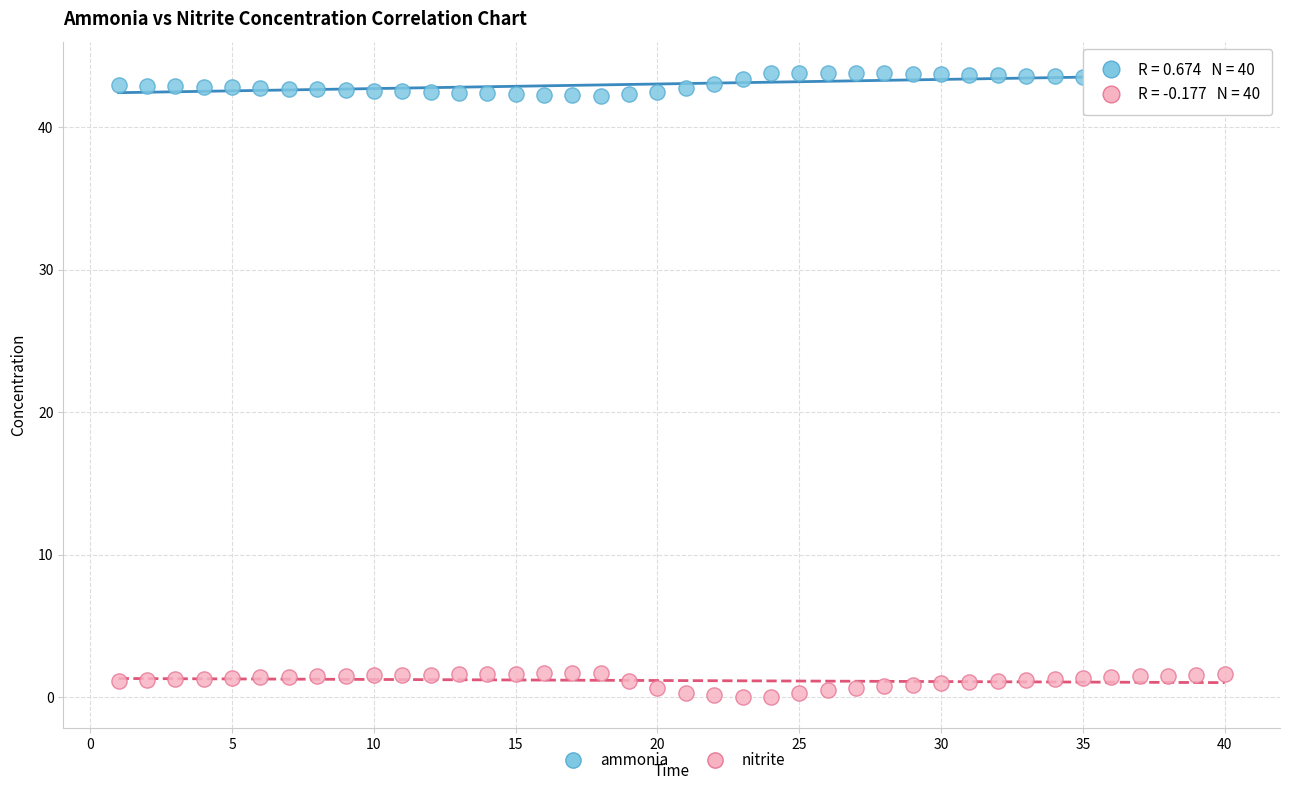

Which series contains the lowest Y value?

nitrite